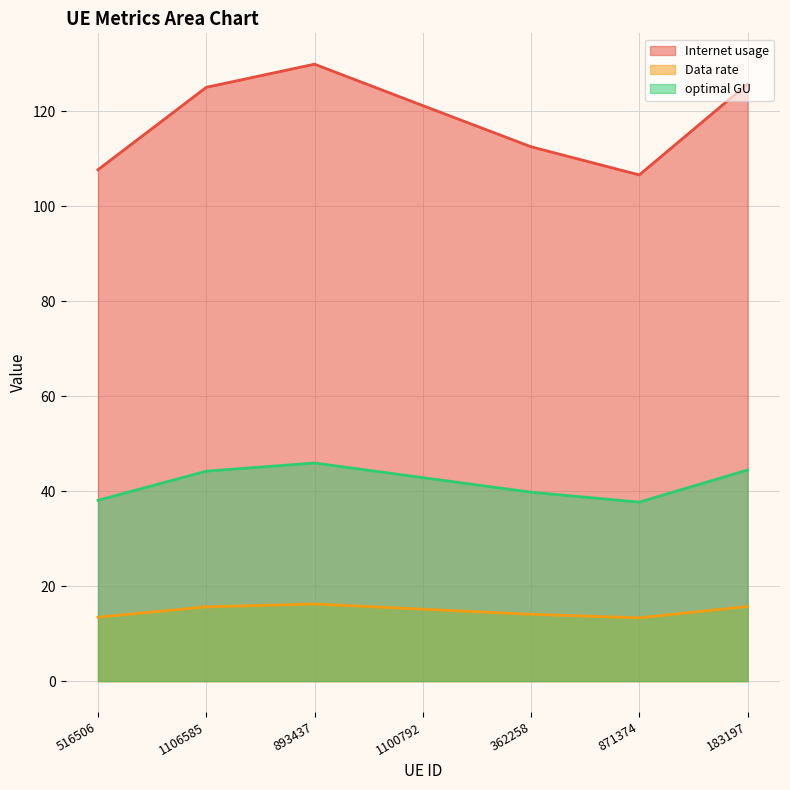

What is the label of the 4th point from the left?

1100792